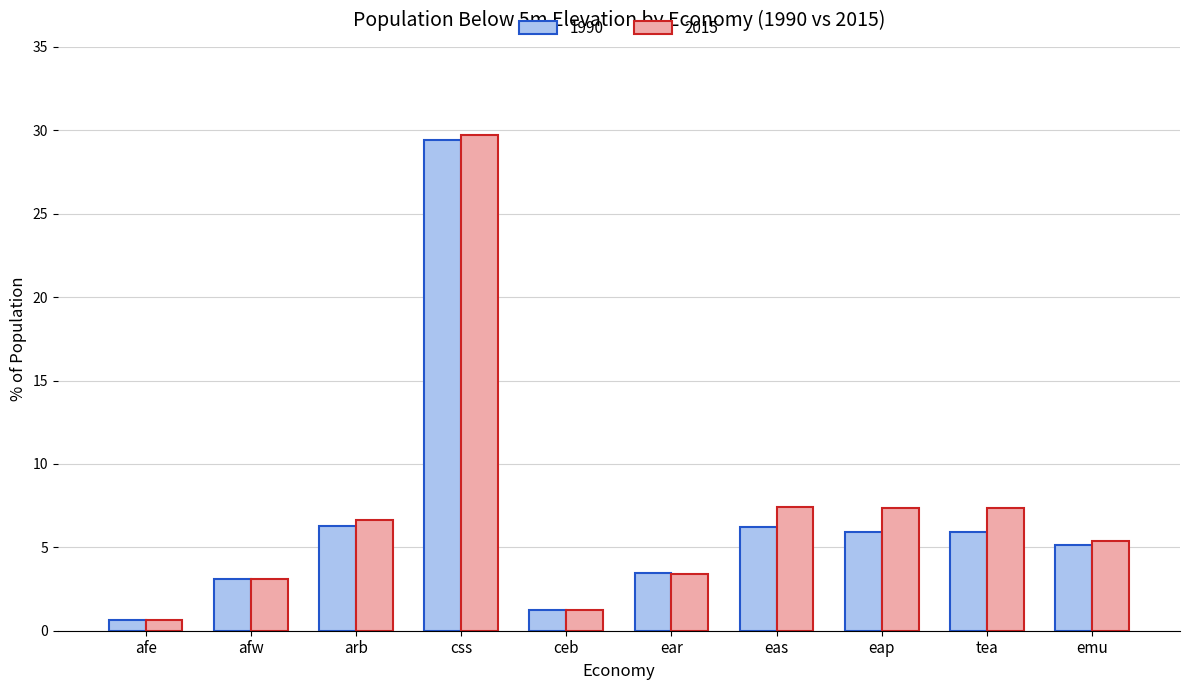

Count the number of data series in this chart.

2